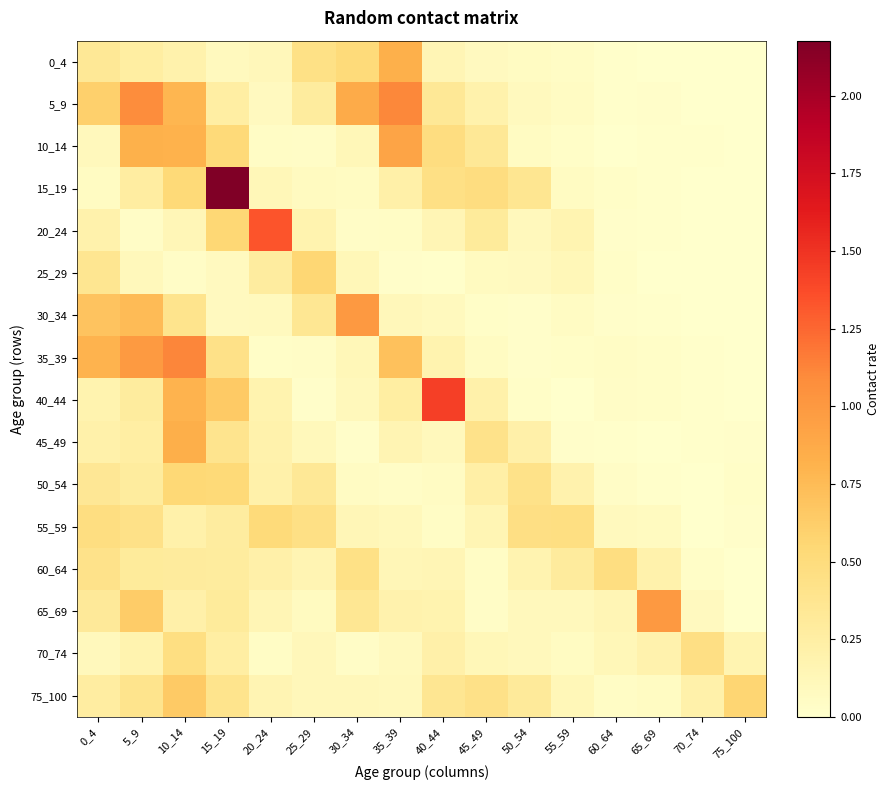

Reading left to right, what are all the values shown in this chart?

0_4: 0_4=0.3	5_9=0.3	10_14=0.2	15_19=0.1	20_24=0.1	25_29=0.4	30_34=0.5	35_39=0.8	40_44=0.1	45_49=0.1	50_54=0.1	55_59=0.0	60_64=0.0	65_69=0.0	70_74=0.0	75_100=0.0
5_9: 0_4=0.6	5_9=1.1	10_14=0.8	15_19=0.2	20_24=0.1	25_29=0.3	30_34=0.9	35_39=1.1	40_44=0.3	45_49=0.2	50_54=0.1	55_59=0.1	60_64=0.0	65_69=0.0	70_74=0.0	75_100=0.0
10_14: 0_4=0.1	5_9=0.8	10_14=0.8	15_19=0.5	20_24=0.0	25_29=0.0	30_34=0.1	35_39=0.9	40_44=0.5	45_49=0.3	50_54=0.1	55_59=0.0	60_64=0.0	65_69=0.0	70_74=0.0	75_100=0.0
15_19: 0_4=0.1	5_9=0.3	10_14=0.5	15_19=2.2	20_24=0.1	25_29=0.1	30_34=0.1	35_39=0.2	40_44=0.4	45_49=0.5	50_54=0.4	55_59=0.1	60_64=0.0	65_69=0.0	70_74=0.0	75_100=0.0
20_24: 0_4=0.2	5_9=0.0	10_14=0.1	15_19=0.5	20_24=1.3	25_29=0.2	30_34=0.0	35_39=0.1	40_44=0.1	45_49=0.3	50_54=0.1	55_59=0.2	60_64=0.0	65_69=0.0	70_74=0.0	75_100=0.0
25_29: 0_4=0.4	5_9=0.1	10_14=0.0	15_19=0.1	20_24=0.3	25_29=0.6	30_34=0.1	35_39=0.0	40_44=0.0	45_49=0.1	50_54=0.1	55_59=0.1	60_64=0.0	65_69=0.0	70_74=0.0	75_100=0.0
30_34: 0_4=0.7	5_9=0.7	10_14=0.4	15_19=0.1	20_24=0.1	25_29=0.4	30_34=1.0	35_39=0.1	40_44=0.1	45_49=0.0	50_54=0.0	55_59=0.1	60_64=0.0	65_69=0.0	70_74=0.0	75_100=0.0
35_39: 0_4=0.8	5_9=1.0	10_14=1.1	15_19=0.4	20_24=0.0	25_29=0.0	30_34=0.1	35_39=0.7	40_44=0.2	45_49=0.1	50_54=0.0	55_59=0.0	60_64=0.0	65_69=0.0	70_74=0.0	75_100=0.0
40_44: 0_4=0.2	5_9=0.3	10_14=0.8	15_19=0.7	20_24=0.2	25_29=0.0	30_34=0.1	35_39=0.3	40_44=1.4	45_49=0.2	50_54=0.0	55_59=0.0	60_64=0.0	65_69=0.0	70_74=0.0	75_100=0.0
45_49: 0_4=0.2	5_9=0.2	10_14=0.8	15_19=0.4	20_24=0.2	25_29=0.1	30_34=0.0	35_39=0.2	40_44=0.1	45_49=0.4	50_54=0.2	55_59=0.0	60_64=0.0	65_69=0.0	70_74=0.0	75_100=0.0
50_54: 0_4=0.3	5_9=0.3	10_14=0.5	15_19=0.5	20_24=0.2	25_29=0.3	30_34=0.1	35_39=0.0	40_44=0.1	45_49=0.2	50_54=0.4	55_59=0.2	60_64=0.0	65_69=0.0	70_74=0.0	75_100=0.0
55_59: 0_4=0.5	5_9=0.4	10_14=0.2	15_19=0.3	20_24=0.5	25_29=0.4	30_34=0.1	35_39=0.1	40_44=0.0	45_49=0.2	50_54=0.5	55_59=0.5	60_64=0.1	65_69=0.1	70_74=0.0	75_100=0.0
60_64: 0_4=0.4	5_9=0.3	10_14=0.3	15_19=0.3	20_24=0.2	25_29=0.2	30_34=0.4	35_39=0.1	40_44=0.1	45_49=0.0	50_54=0.2	55_59=0.3	60_64=0.5	65_69=0.2	70_74=0.0	75_100=0.0
65_69: 0_4=0.3	5_9=0.6	10_14=0.2	15_19=0.3	20_24=0.1	25_29=0.1	30_34=0.4	35_39=0.2	40_44=0.2	45_49=0.0	50_54=0.1	55_59=0.1	60_64=0.1	65_69=1.0	70_74=0.1	75_100=0.0
70_74: 0_4=0.1	5_9=0.2	10_14=0.5	15_19=0.3	20_24=0.0	25_29=0.1	30_34=0.0	35_39=0.1	40_44=0.2	45_49=0.1	50_54=0.1	55_59=0.1	60_64=0.1	65_69=0.2	70_74=0.5	75_100=0.2
75_100: 0_4=0.3	5_9=0.4	10_14=0.7	15_19=0.4	20_24=0.2	25_29=0.1	30_34=0.1	35_39=0.1	40_44=0.4	45_49=0.4	50_54=0.3	55_59=0.1	60_64=0.0	65_69=0.1	70_74=0.2	75_100=0.6